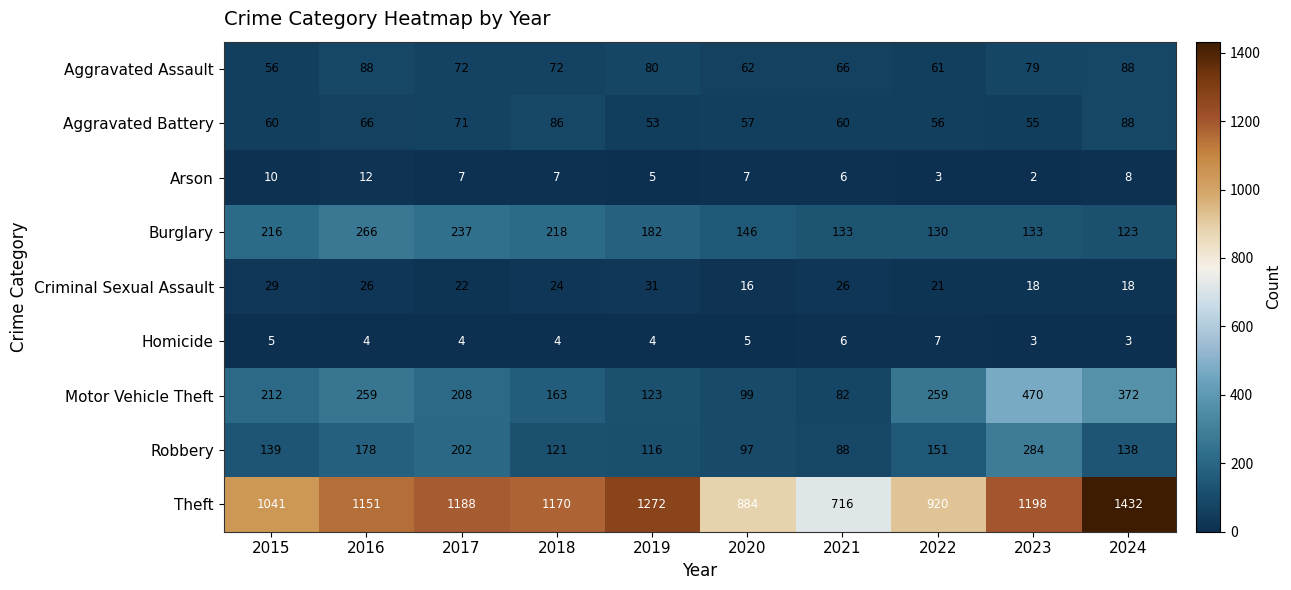

At 2019, list the series in order from smallest to largest.

Homicide, Arson, Criminal Sexual Assault, Aggravated Battery, Aggravated Assault, Robbery, Motor Vehicle Theft, Burglary, Theft